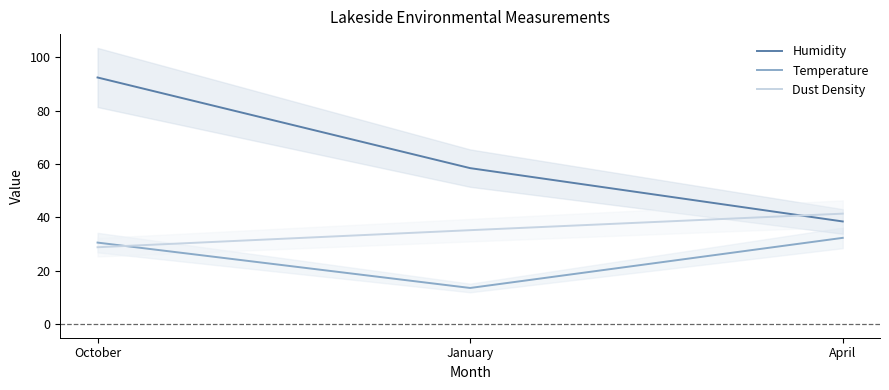

The value of Humidity at October is 92.4. True or false?

True